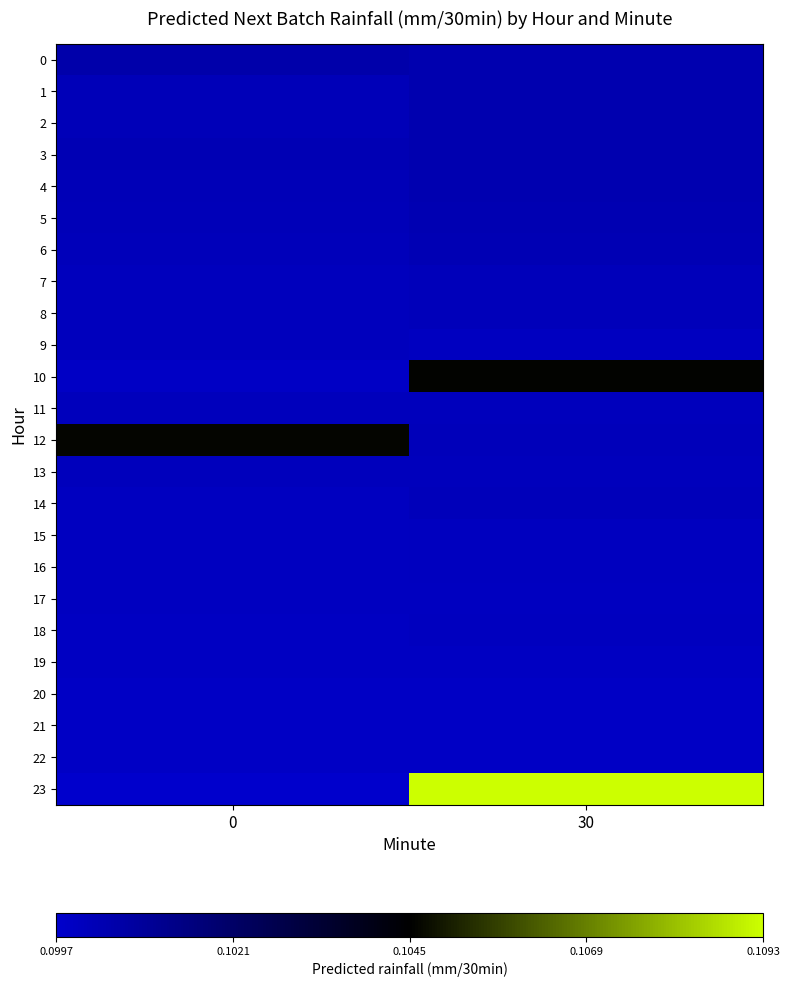

How many distinct data groups are displayed?

24